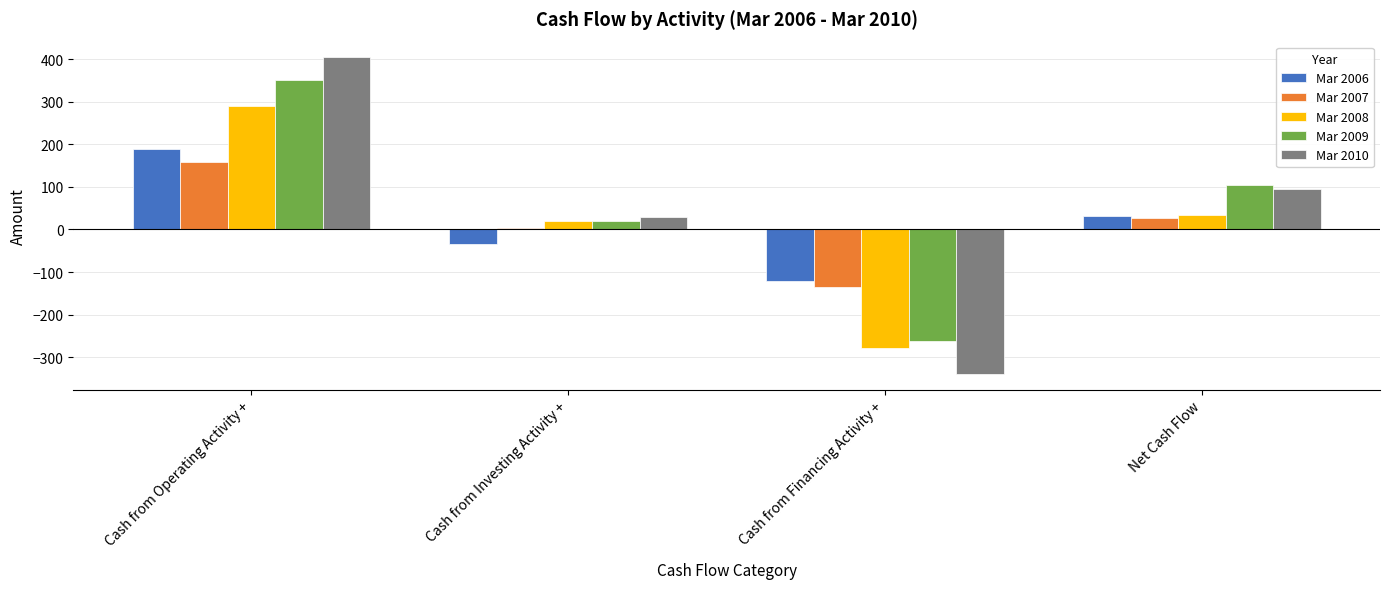

How many distinct data groups are displayed?

5